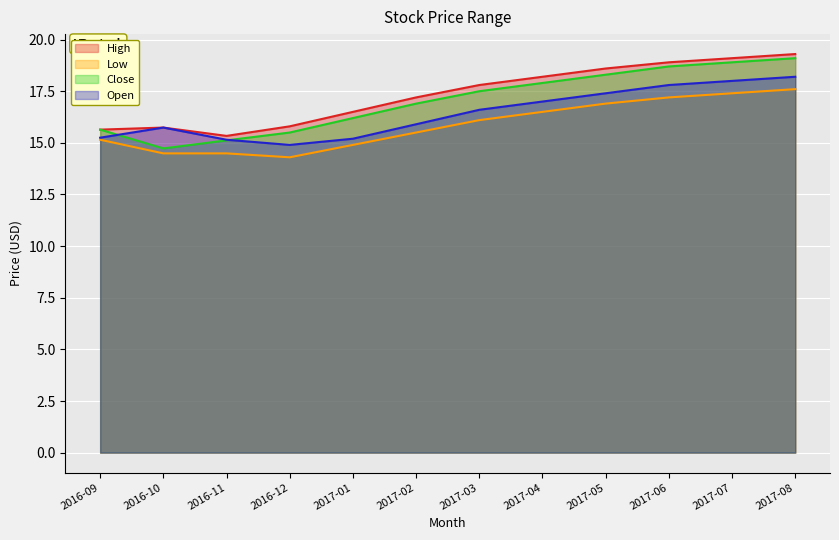

Where is Open nearest to the value 16?

2017-02